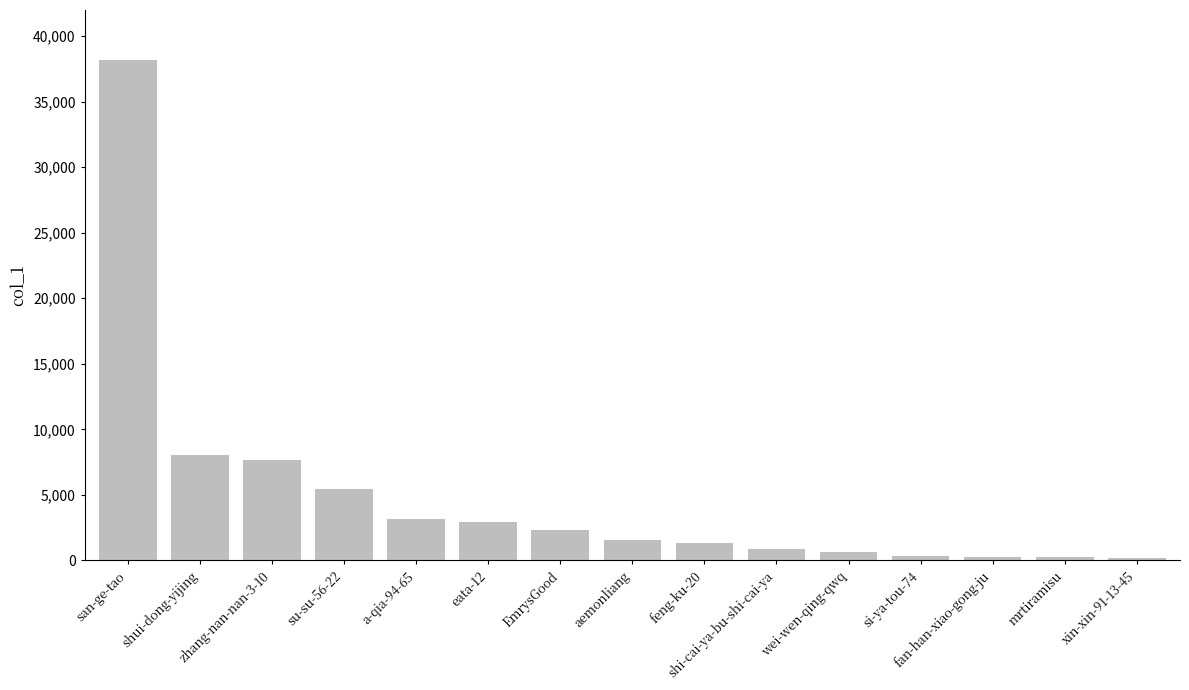

What is the sum of the values at aemonliang and EmrysGood?

3839